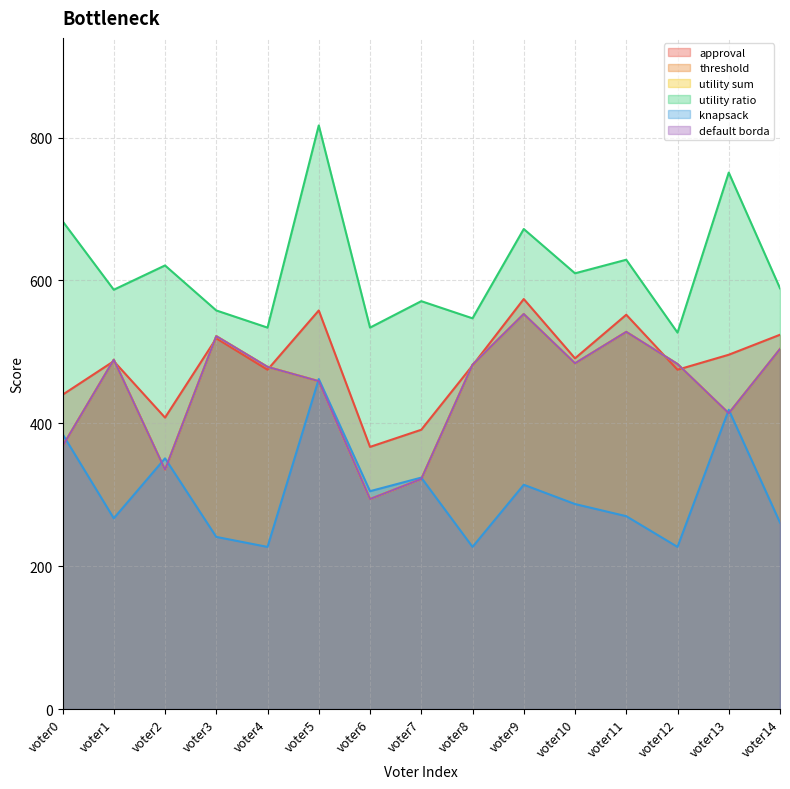

Which series has the largest total across all categories?

utility ratio